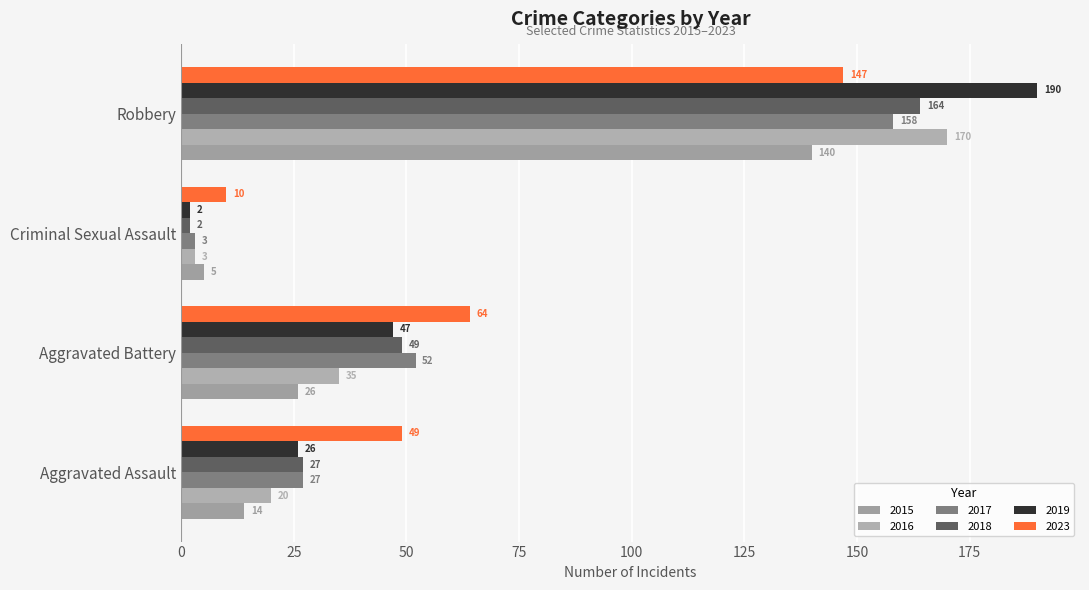

How many categories are shown in the chart?

4